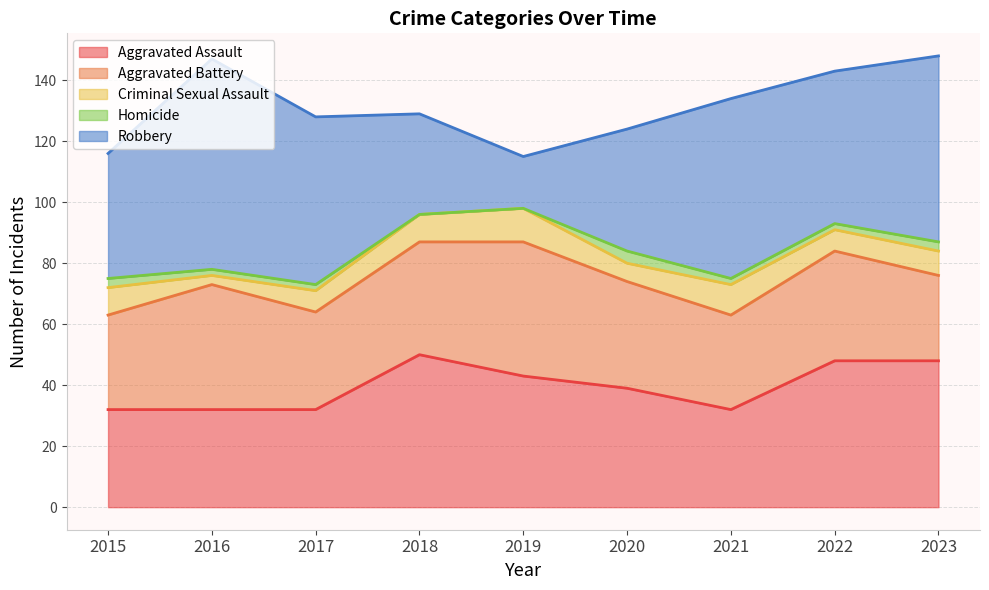

Which category has the highest value in the Robbery series?

2016